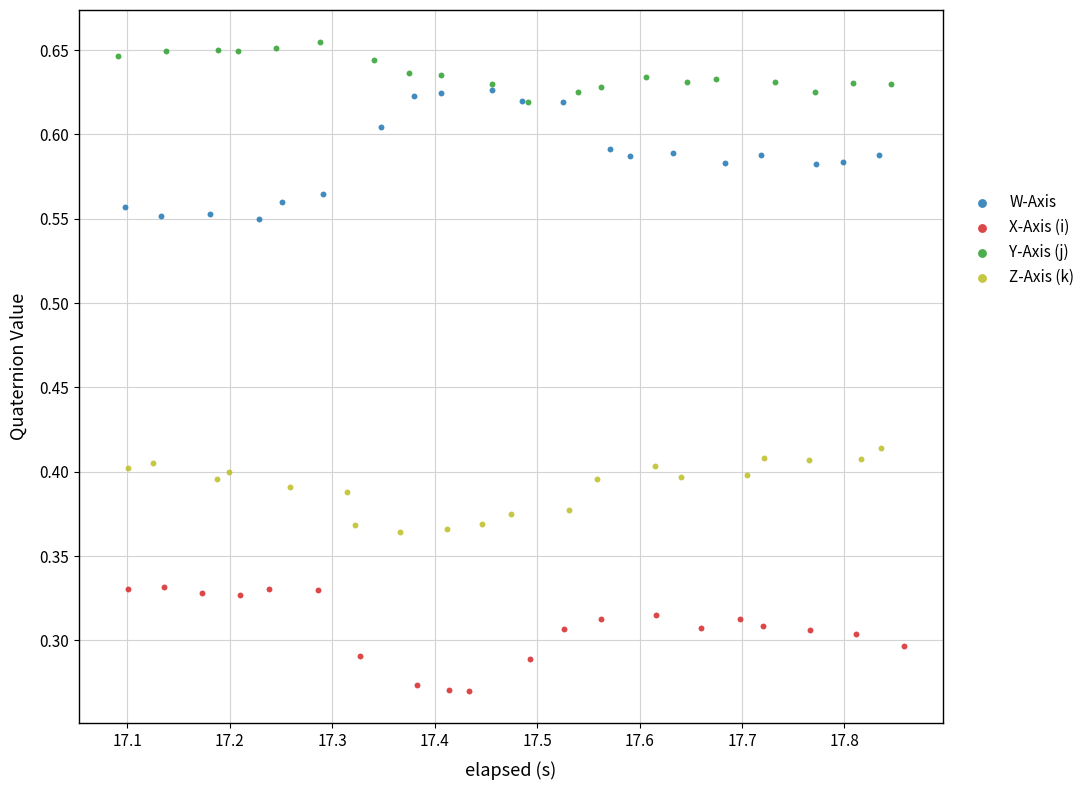

Which series reaches the minimum Y coordinate?

X-Axis (i)